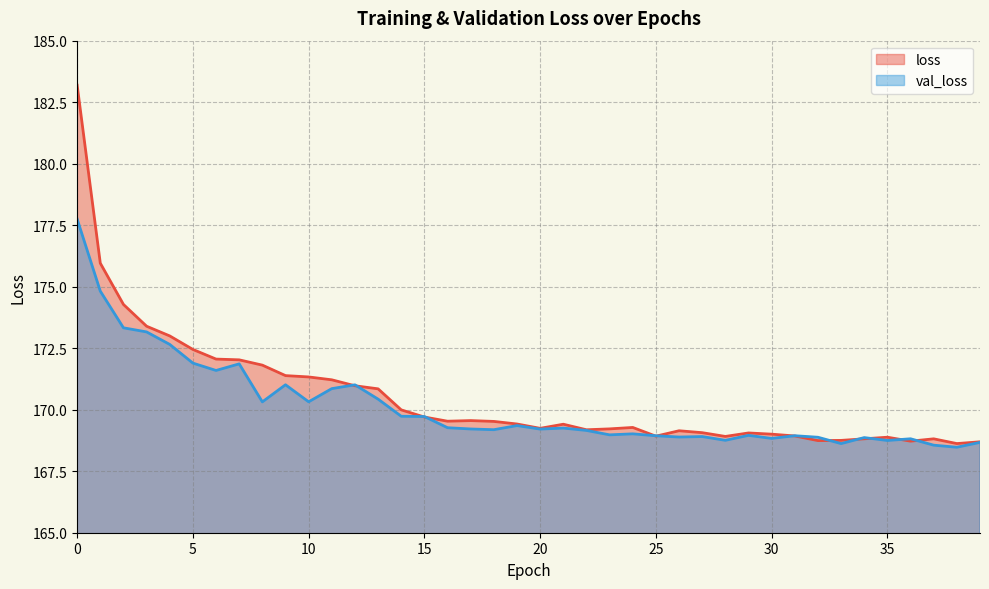

What is the difference between the maximum and second lowest values in the val_loss series?

9.2